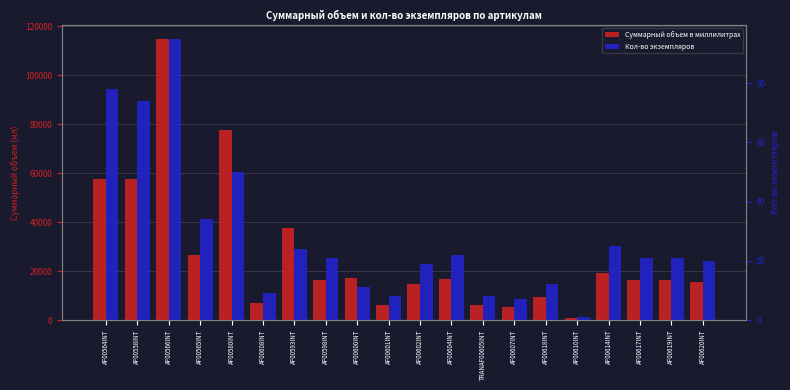

Rank the series by their maximum value, from lowest to highest.

Кол-во экземпляров, Суммарный объем в миллилитрах